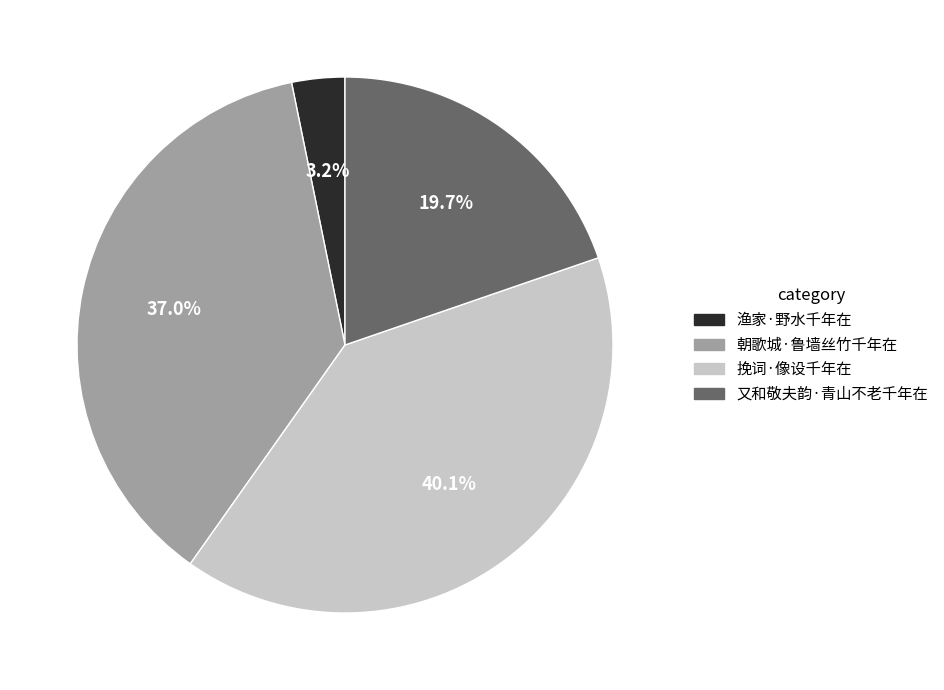

True or false: 又和敬夫韵·青山不老千年在 accounts for 14% of the total.

False